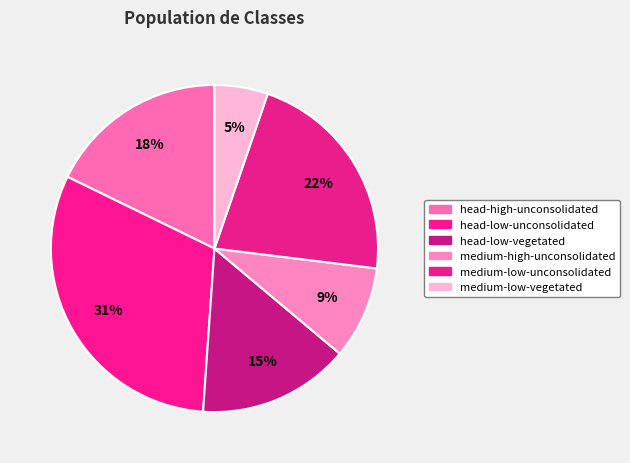

How many slices are in this pie chart?

6